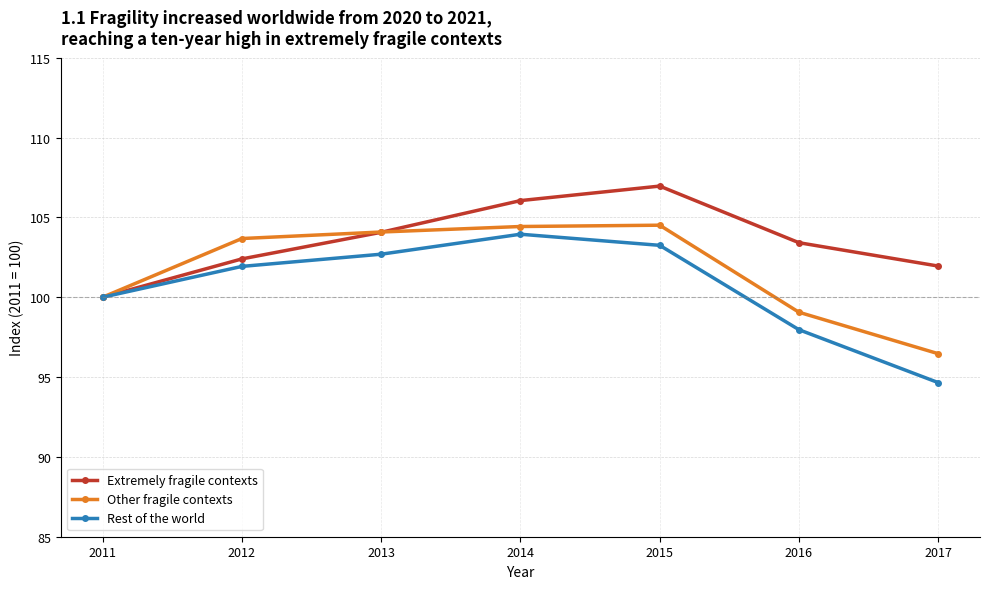

What is the spread (max minus min) of values at 2013?

1.4